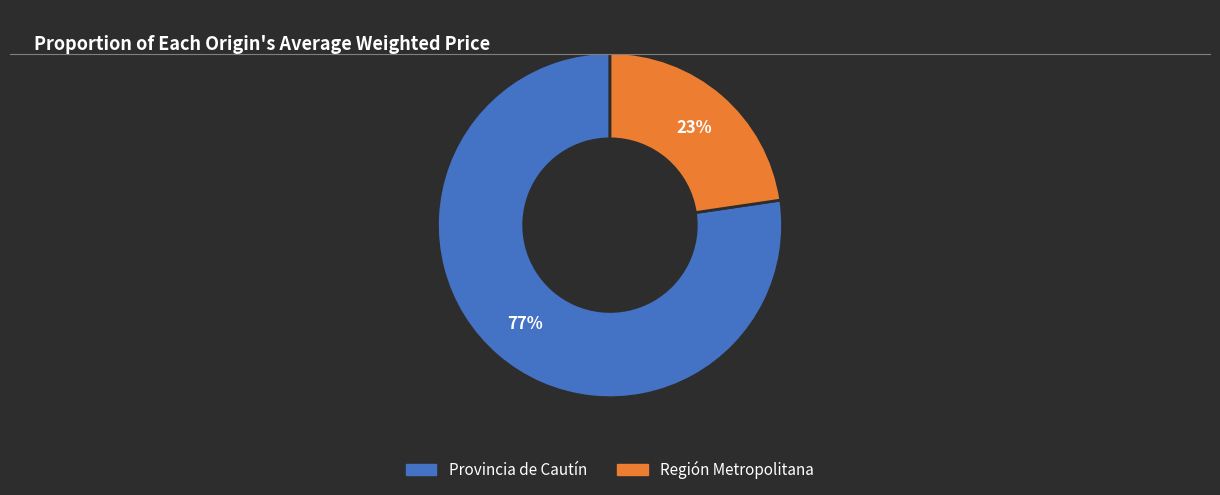

Which slice is the largest?

Provincia de Cautín